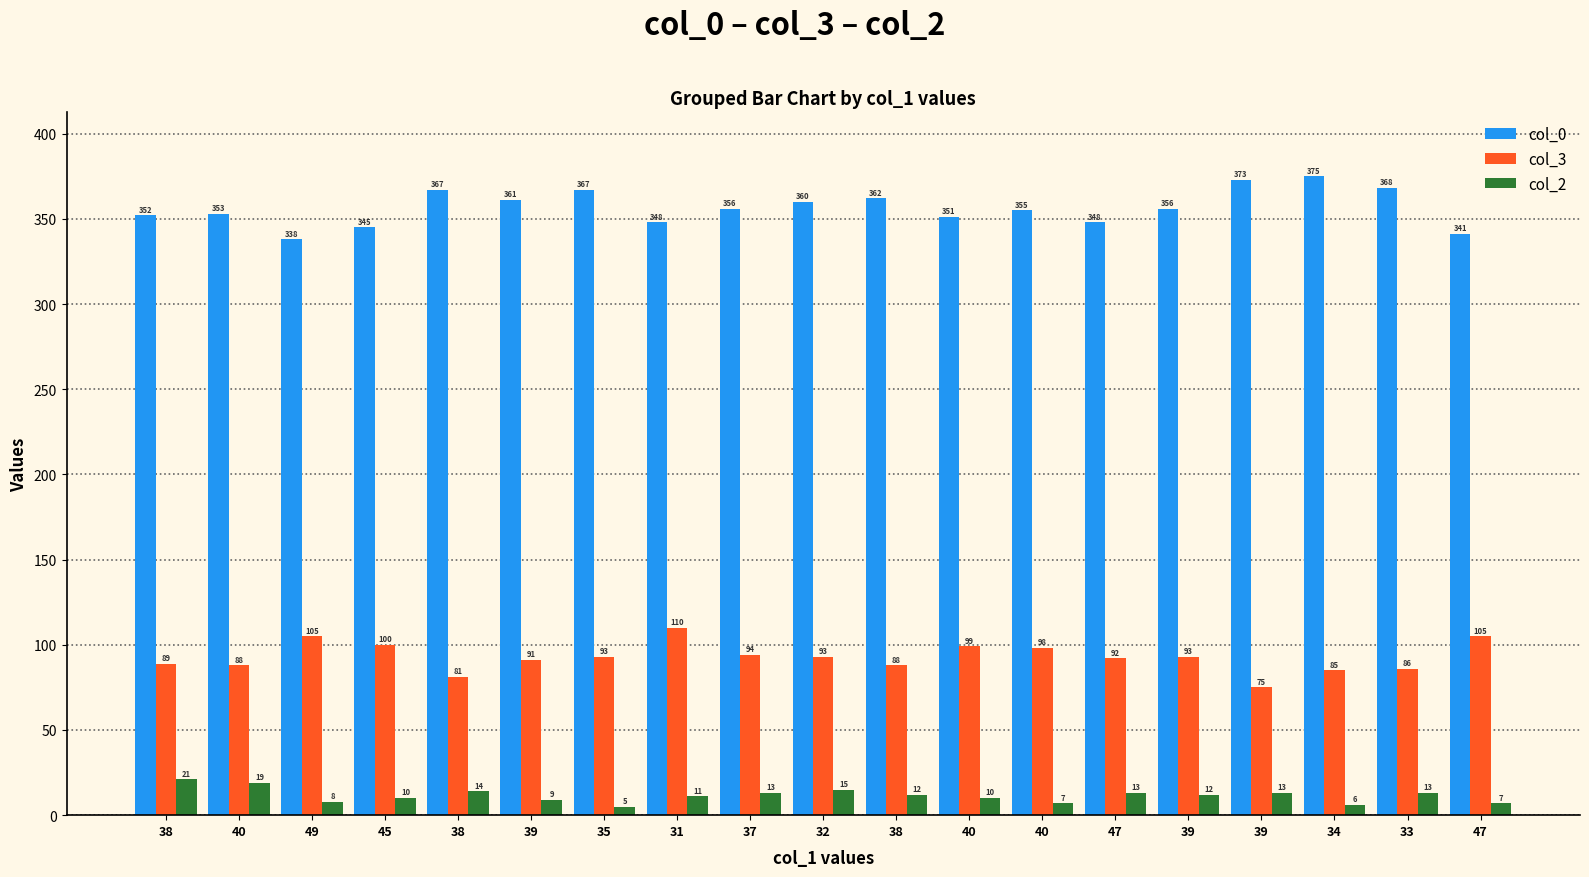

How many bars are there in total?

57